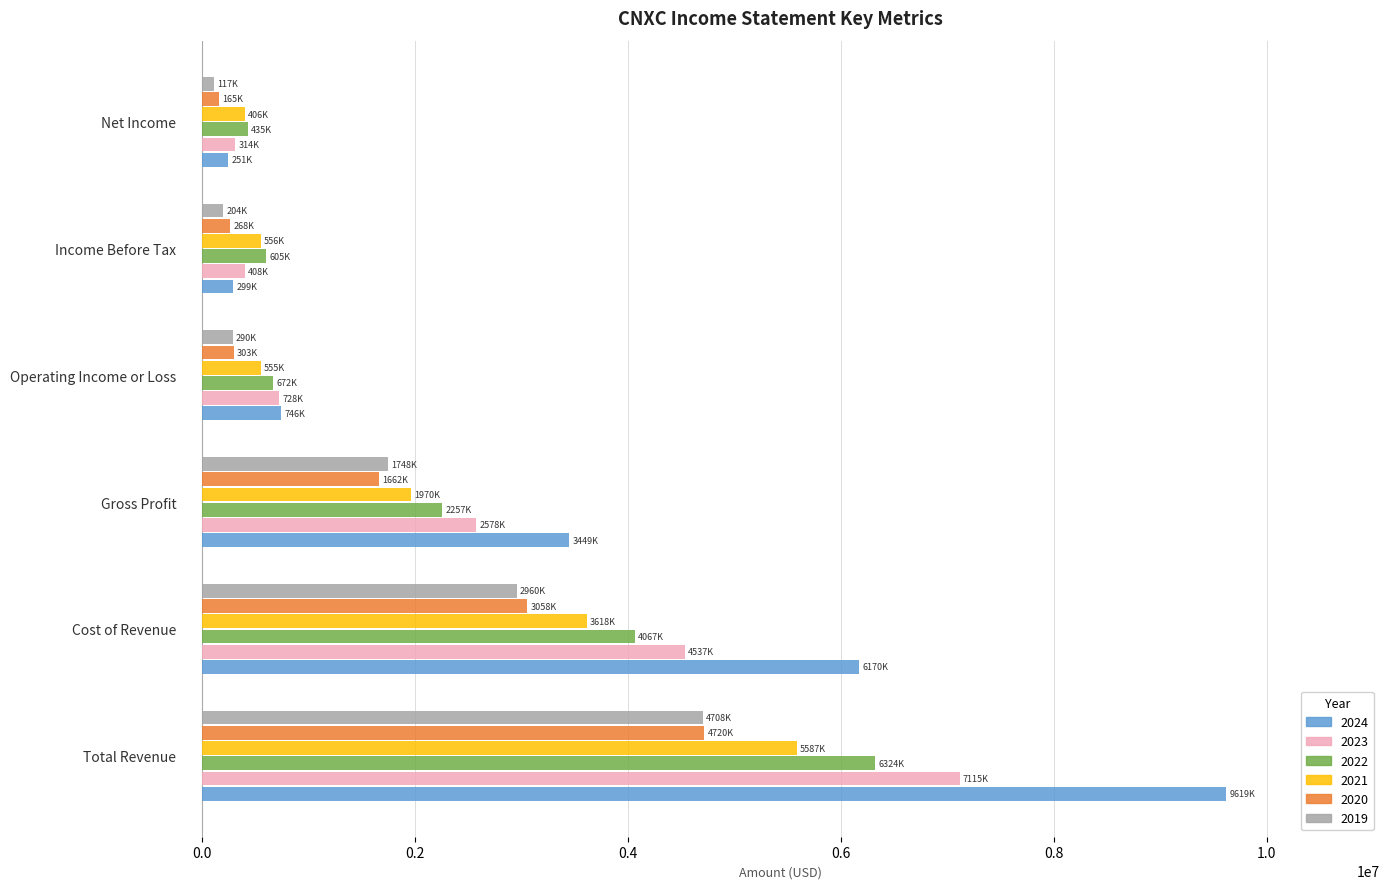

How many series are shown in this chart?

6